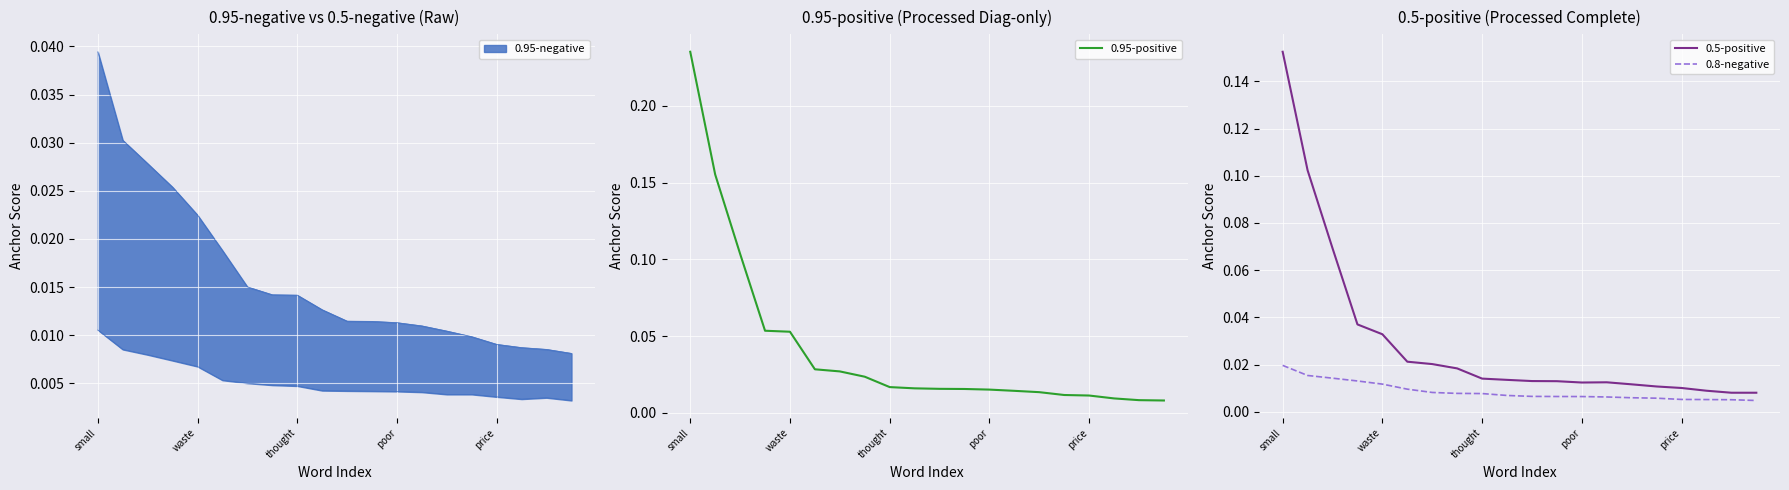

Reading left to right, list all the values displayed in this chart.

0.95-positive: 0.2	0.2	0.1	0.1	0.1	0.0	0.0	0.0	0.0	0.0	0.0	0.0	0.0	0.0	0.0	0.0	0.0	0.0	0.0	0.0
0.5-positive: 0.2	0.1	0.1	0.0	0.0	0.0	0.0	0.0	0.0	0.0	0.0	0.0	0.0	0.0	0.0	0.0	0.0	0.0	0.0	0.0
0.8-negative: 0.0	0.0	0.0	0.0	0.0	0.0	0.0	0.0	0.0	0.0	0.0	0.0	0.0	0.0	0.0	0.0	0.0	0.0	0.0	0.0